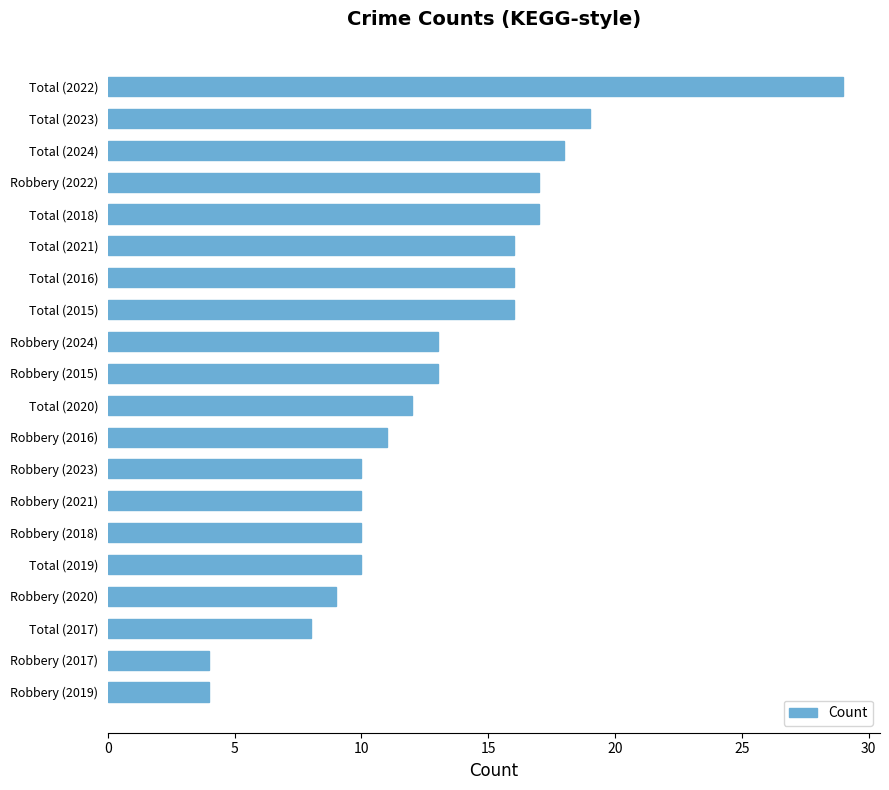

Which label corresponds to the largest value in the chart?

Total (2022)